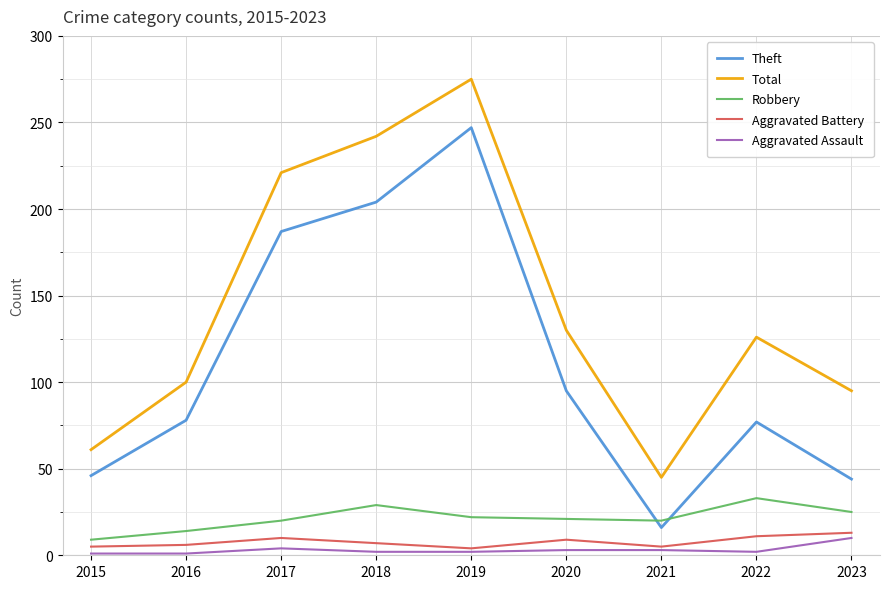

Which series has the largest range (max minus min)?

Theft